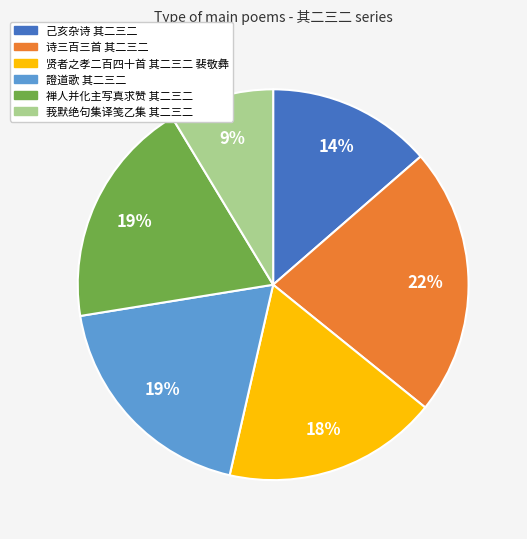

To the nearest percent, what is the difference between the 己亥杂诗 其二三二 and 禅人并化主写真求赞 其二三二 slice percentages?

5%